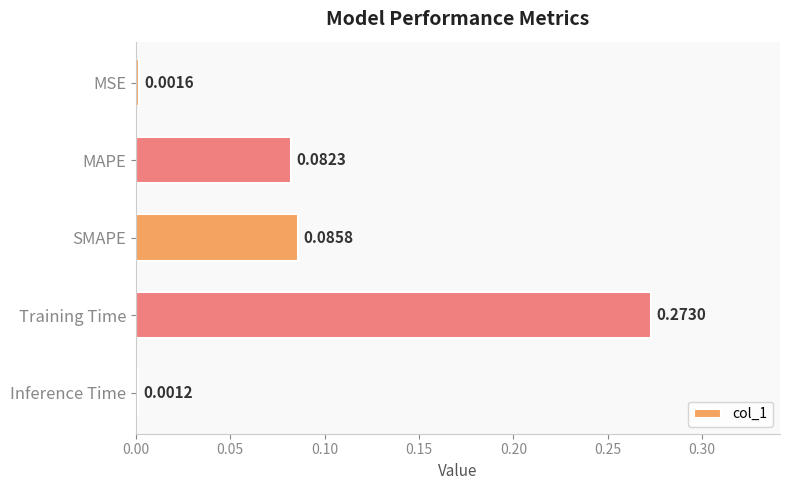

What is the label of the 1st bar from the bottom?

Inference Time